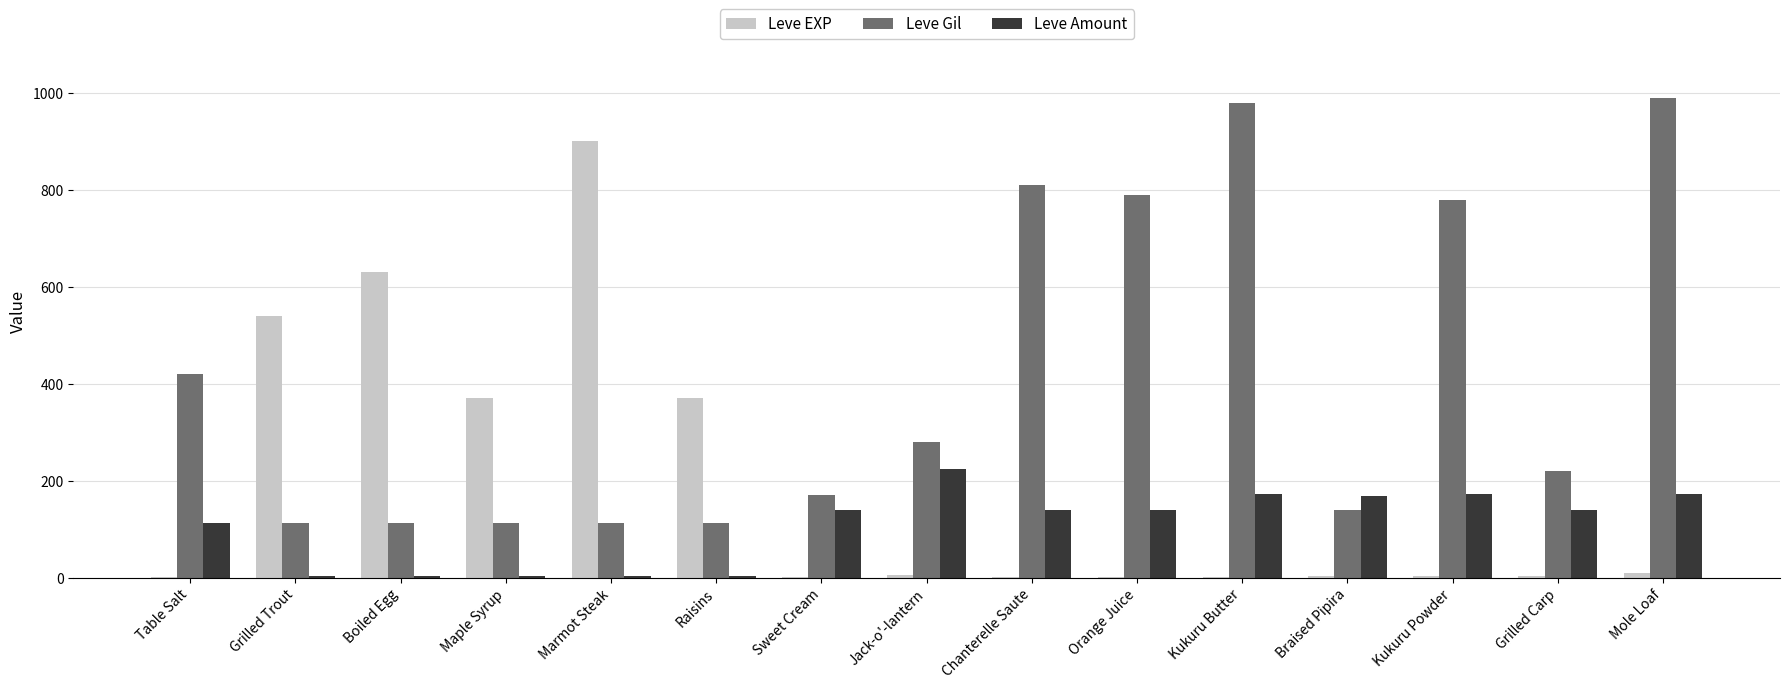

Is the value of Leve EXP at Raisins greater than the value of Leve Amount at Raisins?

Yes